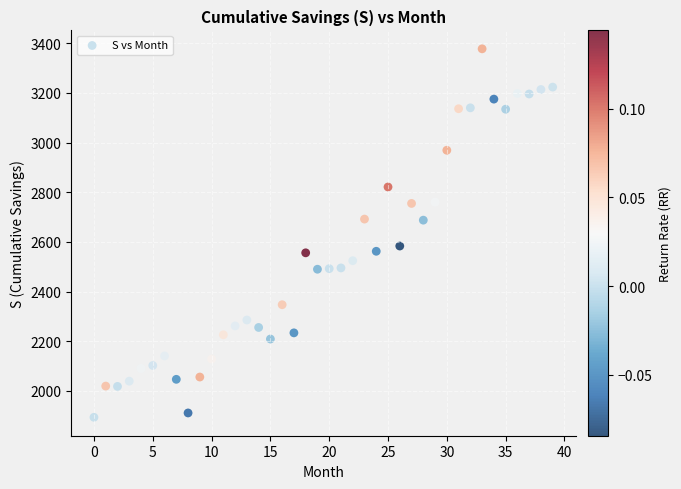

What is the range of Y values (max minus min)?

1483.5